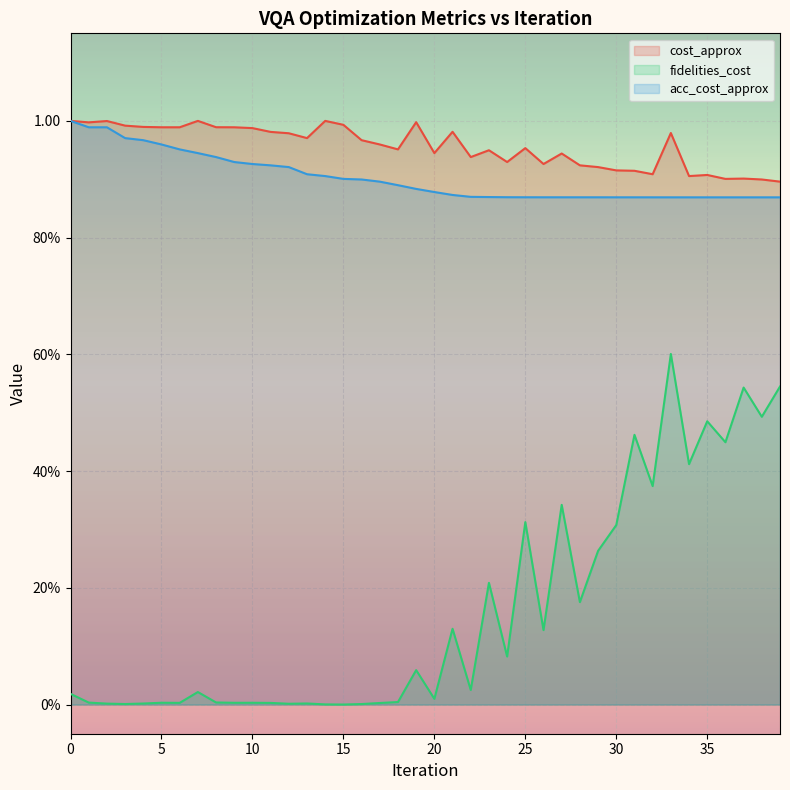

What is the sum of all fidelities_cost values?

6.5